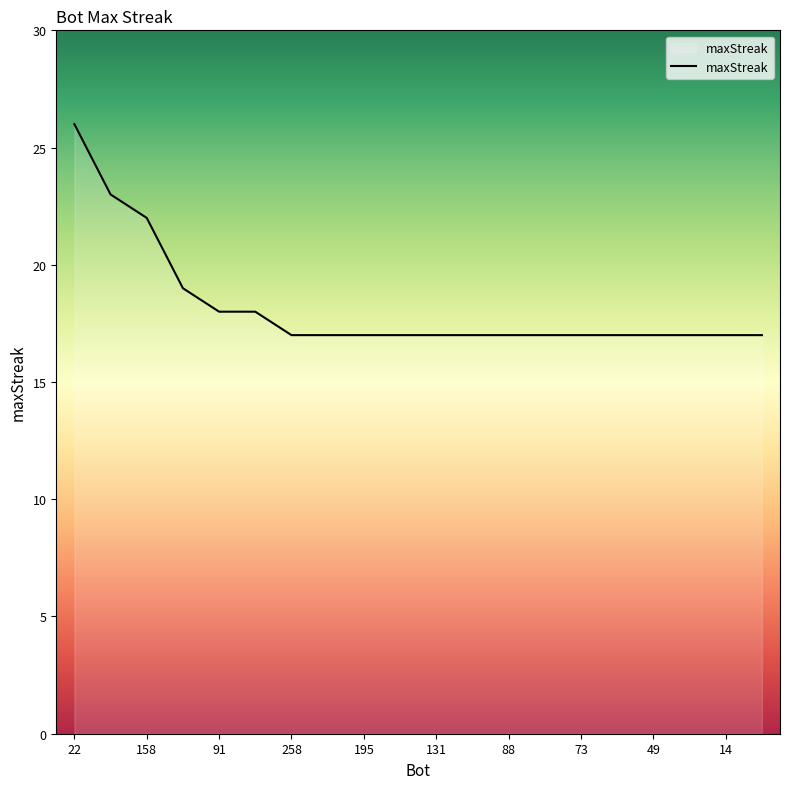

What is the difference between the maximum and minimum values?

9